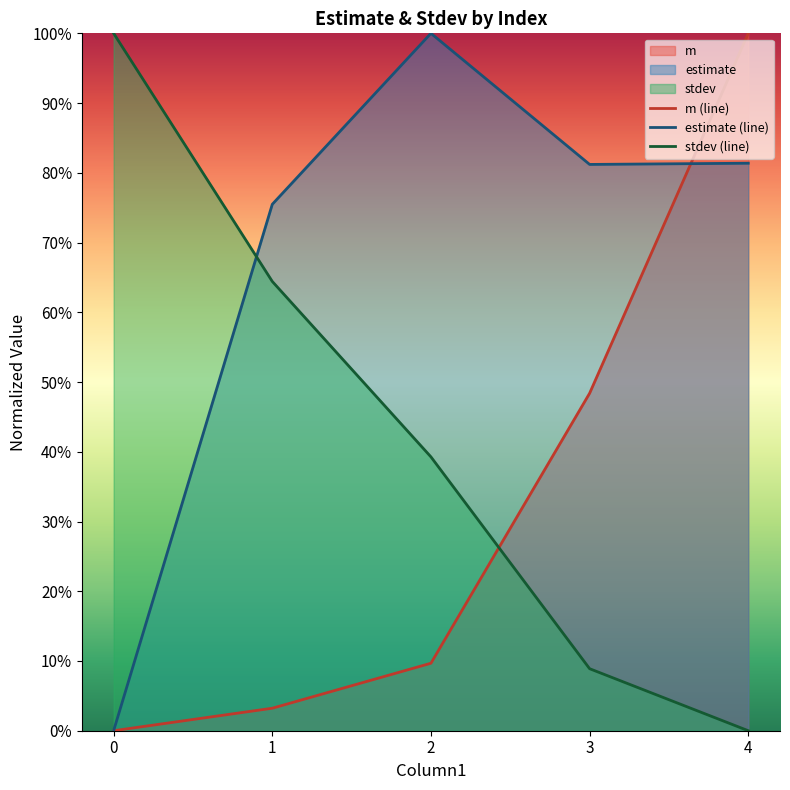

What is the approximate value of m (line) at 2?

0.1